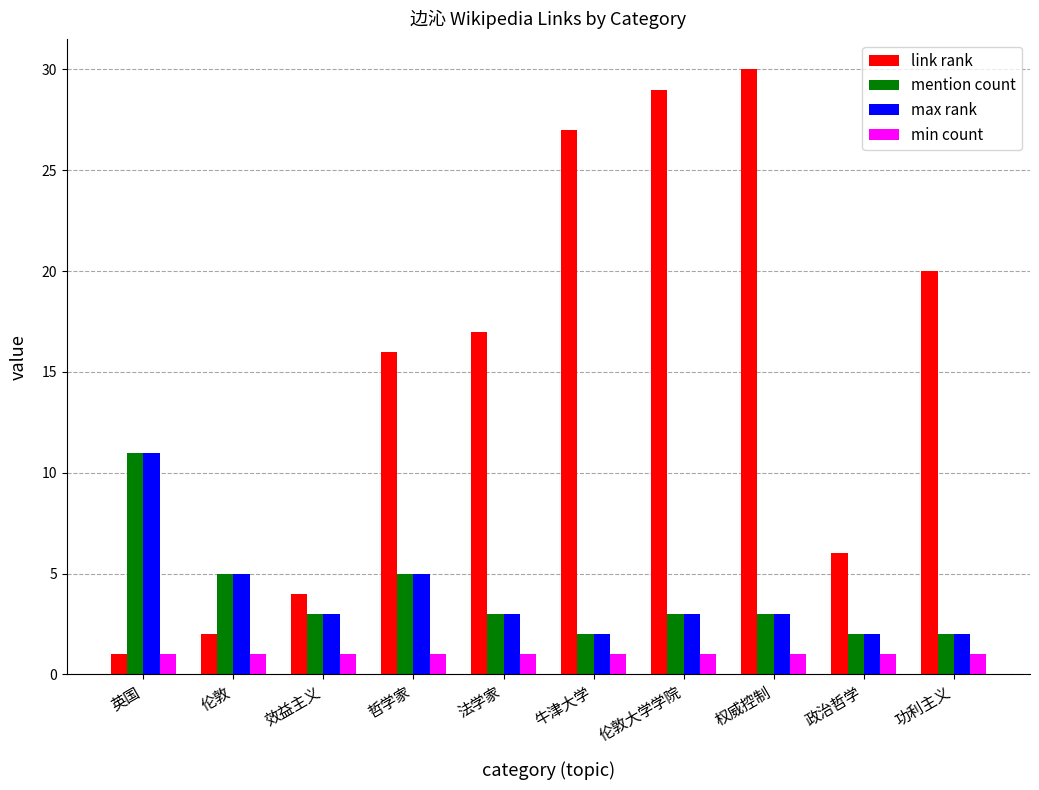

True or false: link rank has a value of 4 at 效益主义.

True